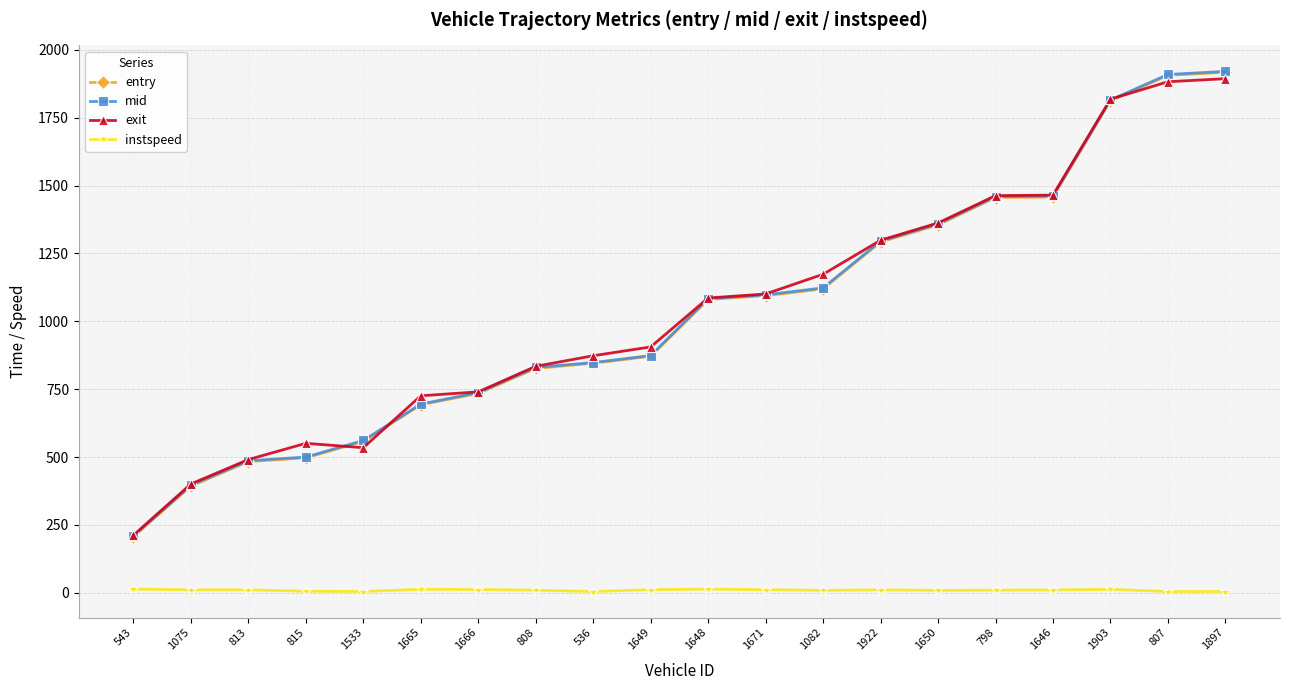

The exit series shows 1143.6 at 808. True or false?

False